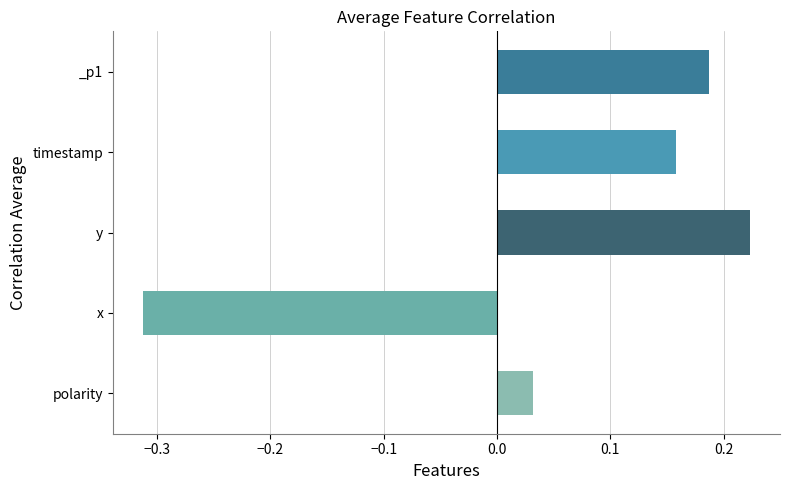

Is it true that the value at y is 0.1?

False